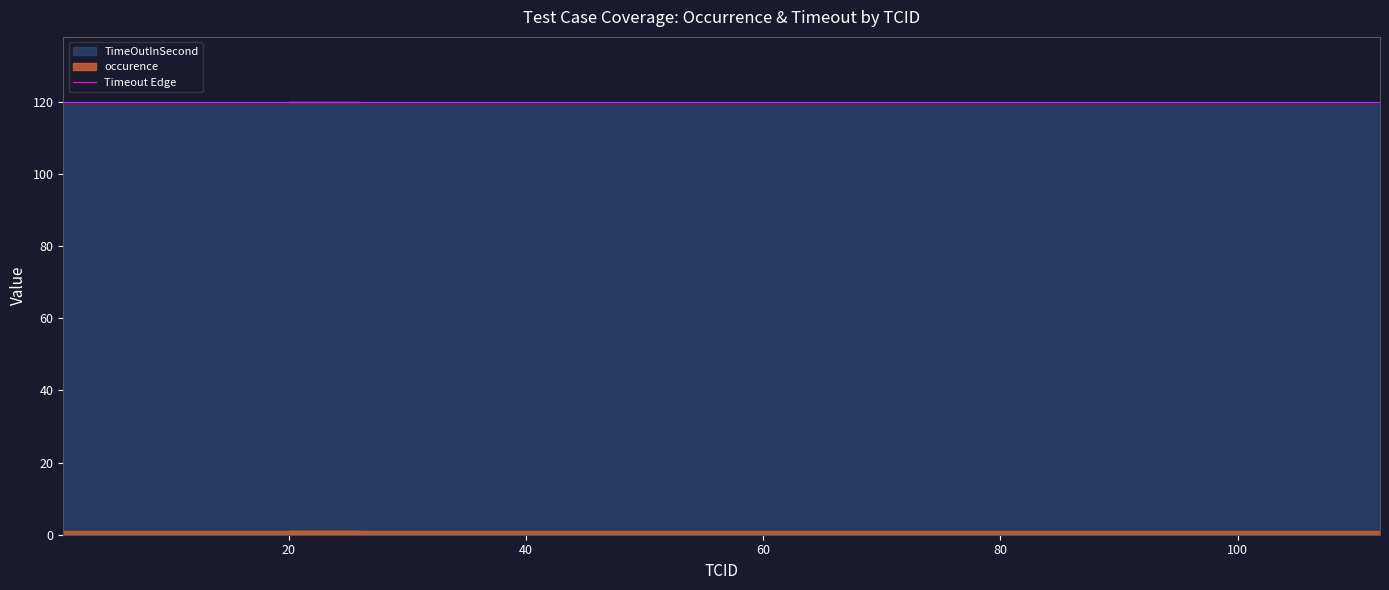

What is the sum of all TimeOutInSecond values?

4800